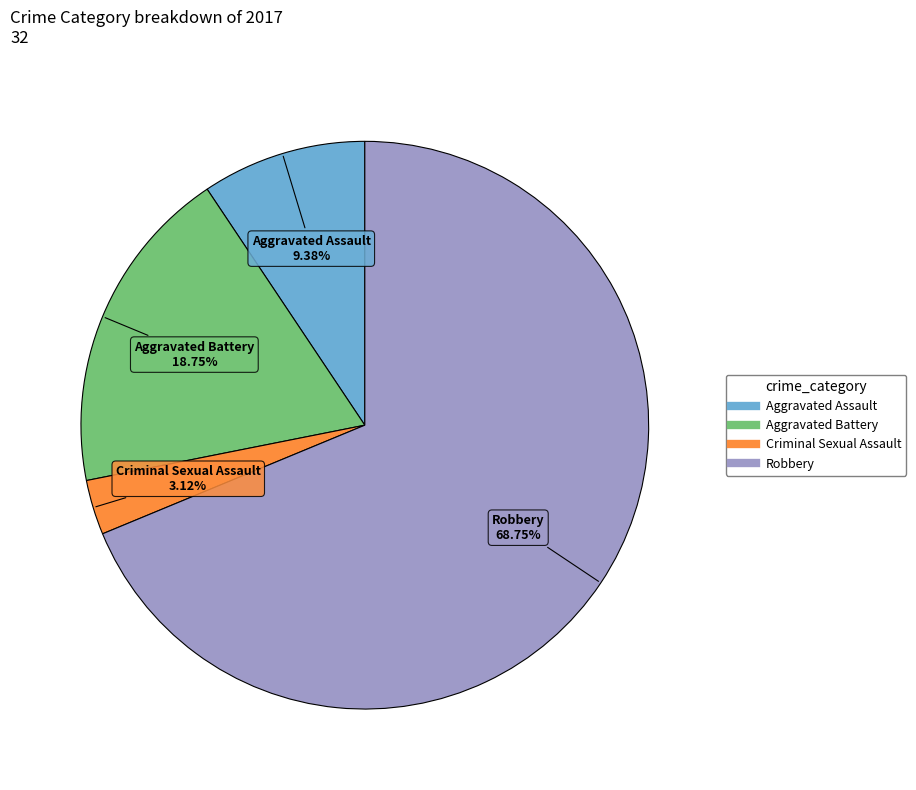

To the nearest percent, what is the difference between the largest and smallest slice percentages?

66%